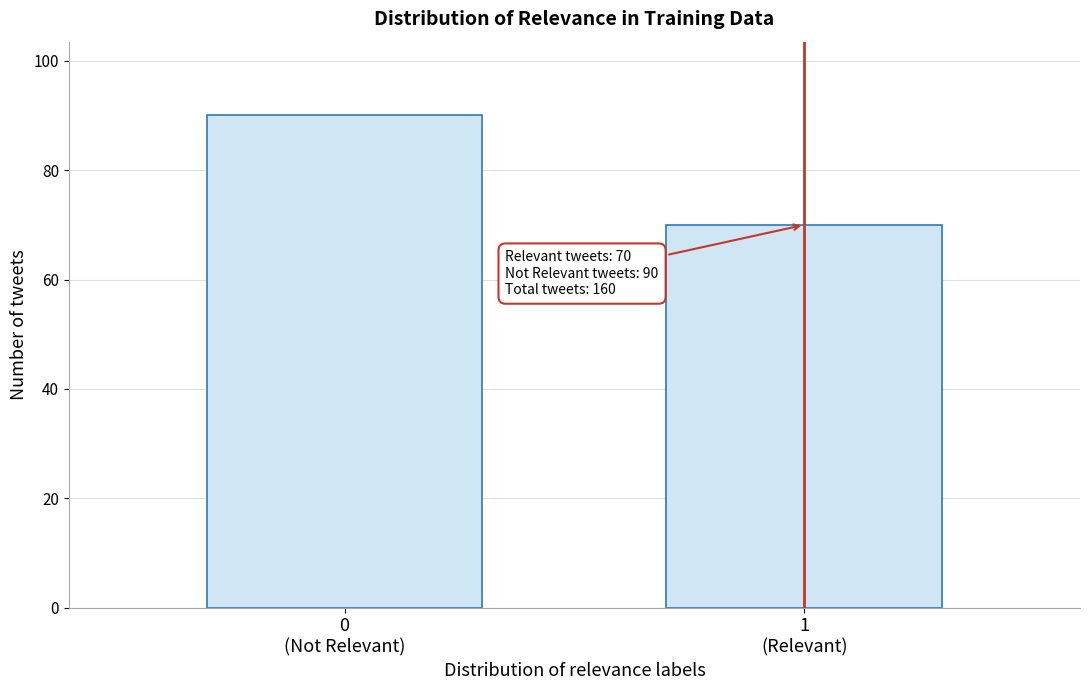

Reading left to right, transcribe all the data shown in this chart.

90	70